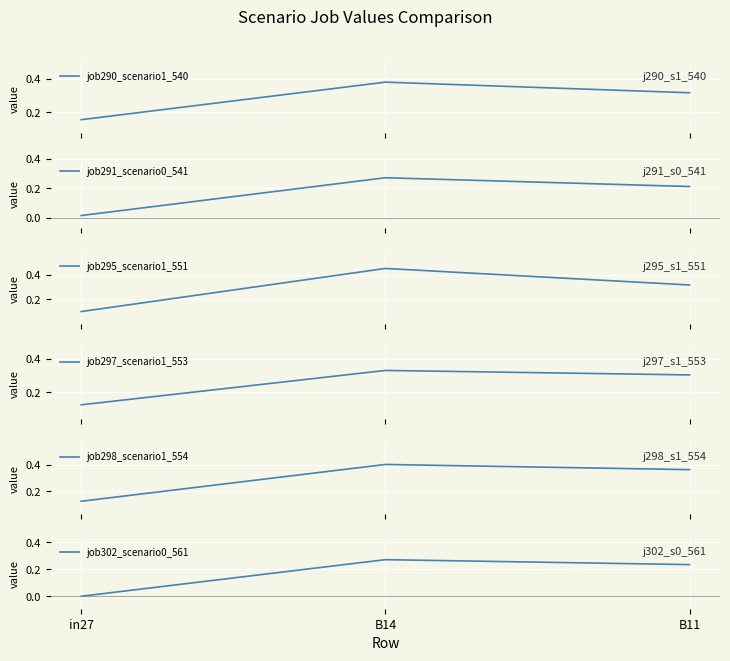

Reading right to left, transcribe all the data shown in this chart.

job290_scenario1_540: 0.3	0.4	0.2
job291_scenario0_541: 0.2	0.3	0.0
job295_scenario1_551: 0.3	0.5	0.1
job297_scenario1_553: 0.3	0.3	0.1
job298_scenario1_554: 0.4	0.4	0.1
job302_scenario0_561: 0.2	0.3	0.0